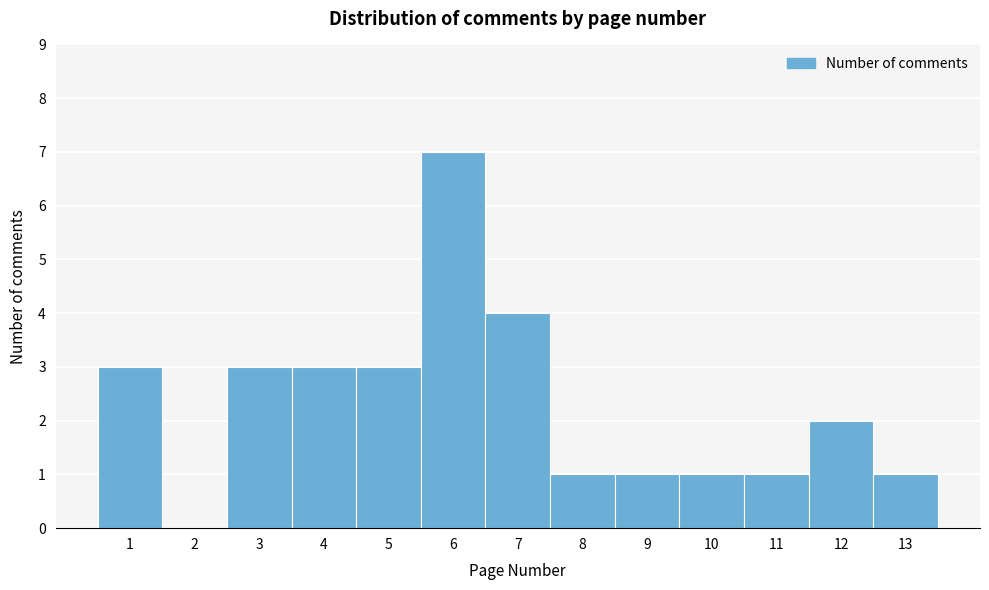

Reading left to right, list every bar in this chart as the range it spans on the x-axis followed by its height. The values are not printed on the chart, so give them approximately, as read against the axis.

0.5 to 1.5: 3
1.5 to 2.5: 0
2.5 to 3.5: 3
3.5 to 4.5: 3
4.5 to 5.5: 3
5.5 to 6.5: 7
6.5 to 7.5: 4
7.5 to 8.5: 1
8.5 to 9.5: 1
9.5 to 10.5: 1
10.5 to 11.5: 1
11.5 to 12.5: 2
12.5 to 13.5: 1